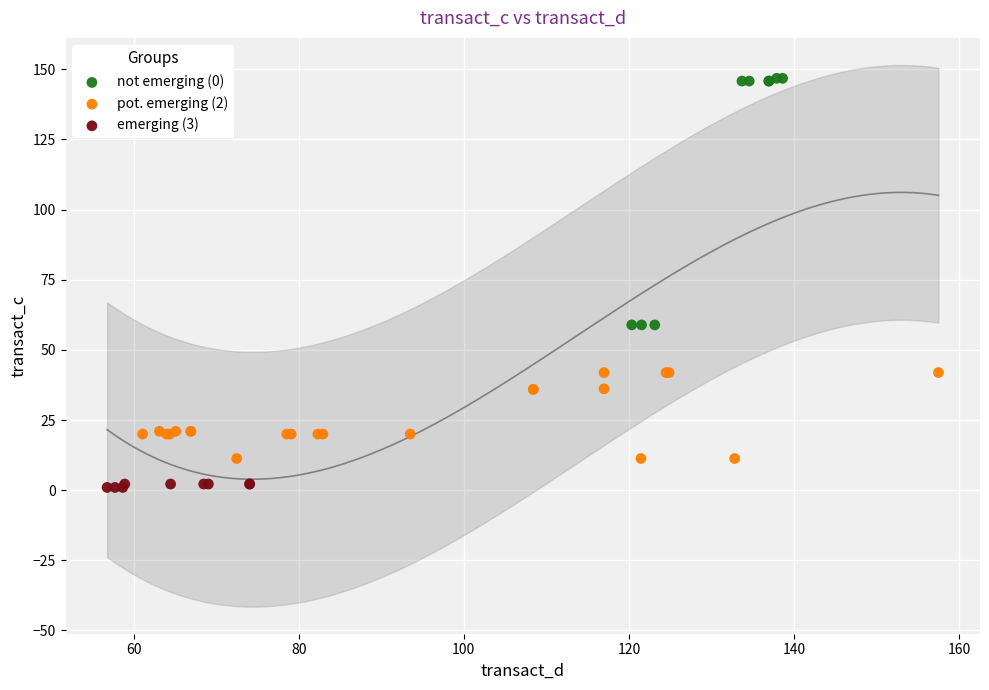

Which series reaches the minimum Y coordinate?

emerging (3)